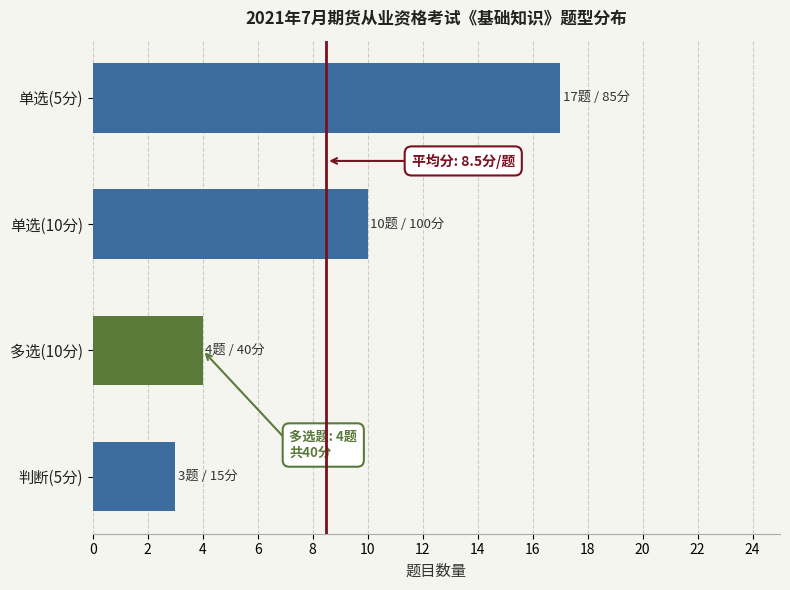

Rank the categories by value from lowest to highest.

判断(5分), 多选(10分), 单选(10分), 单选(5分)